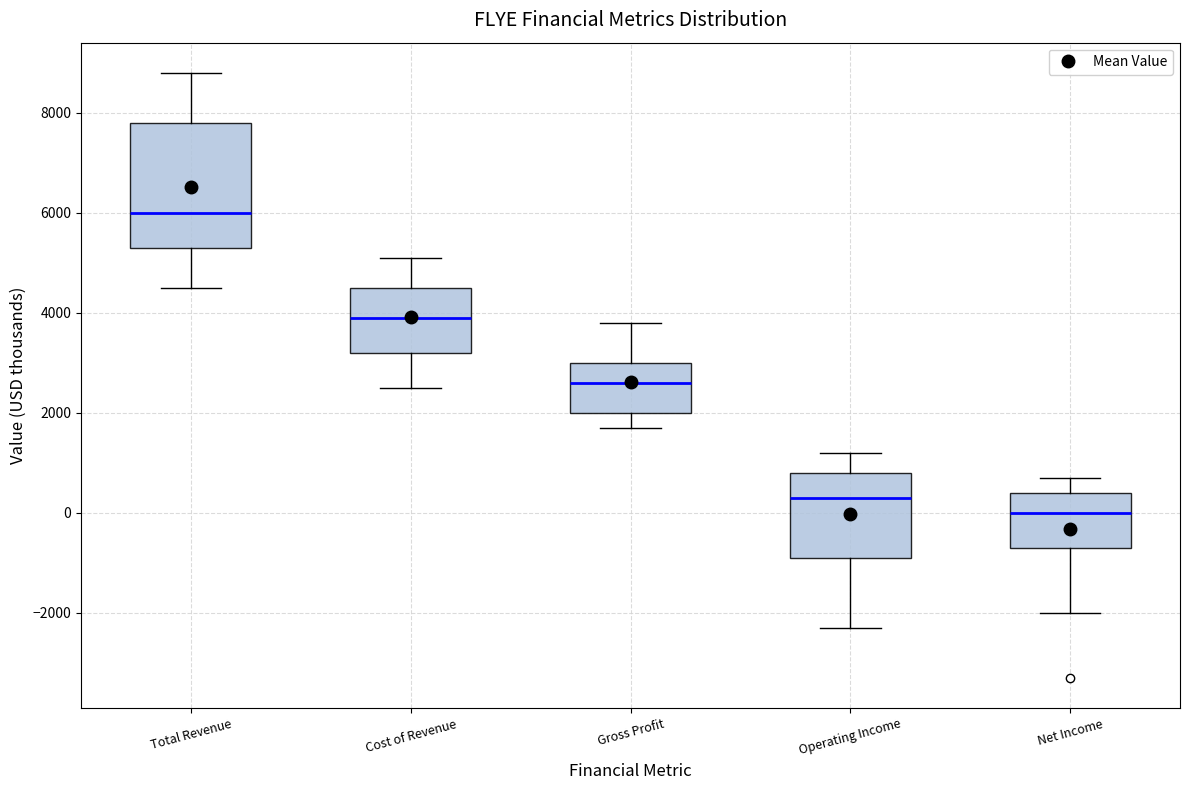

Reading left to right, read every box against the y-axis: the position of its median line, the range the box covers, and the ends of its whiskers. The values are not printed on the chart, so give them approximately, as read against the axis.

Total Revenue: median 6000, box 5400 to 7800, whiskers 4600 to 8800
Cost of Revenue: median 4000, box 3200 to 4600, whiskers 2600 to 5200
Gross Profit: median 2600, box 2000 to 3000, whiskers 1800 to 3800
Operating Income: median 400, box -800 to 800, whiskers -2200 to 1200
Net Income: median 0, box -600 to 400, whiskers -2000 to 800